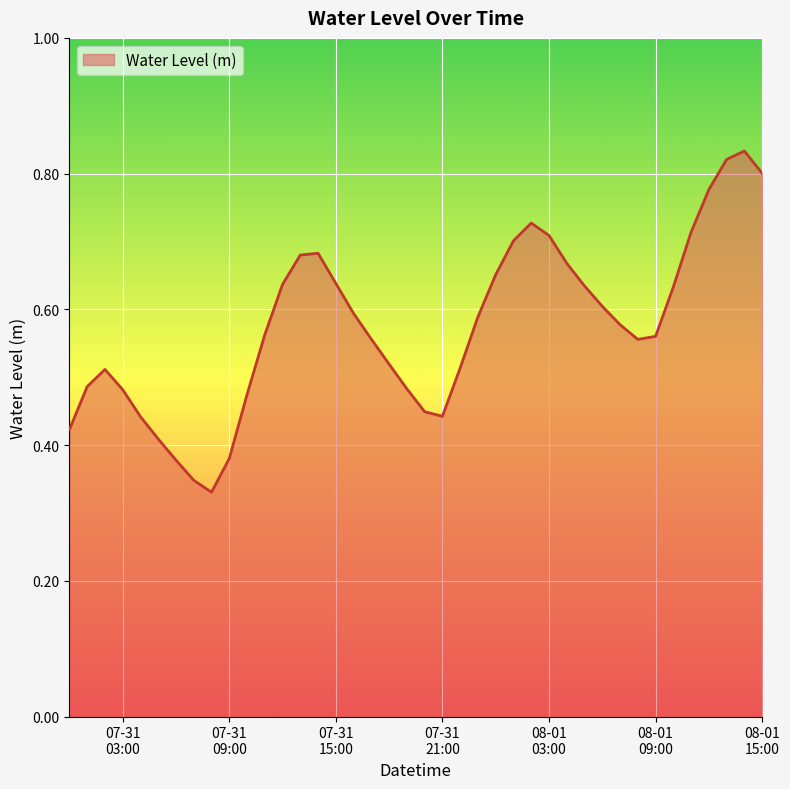

How many interior local peaks (higher than both neighbors) does the data have?

4